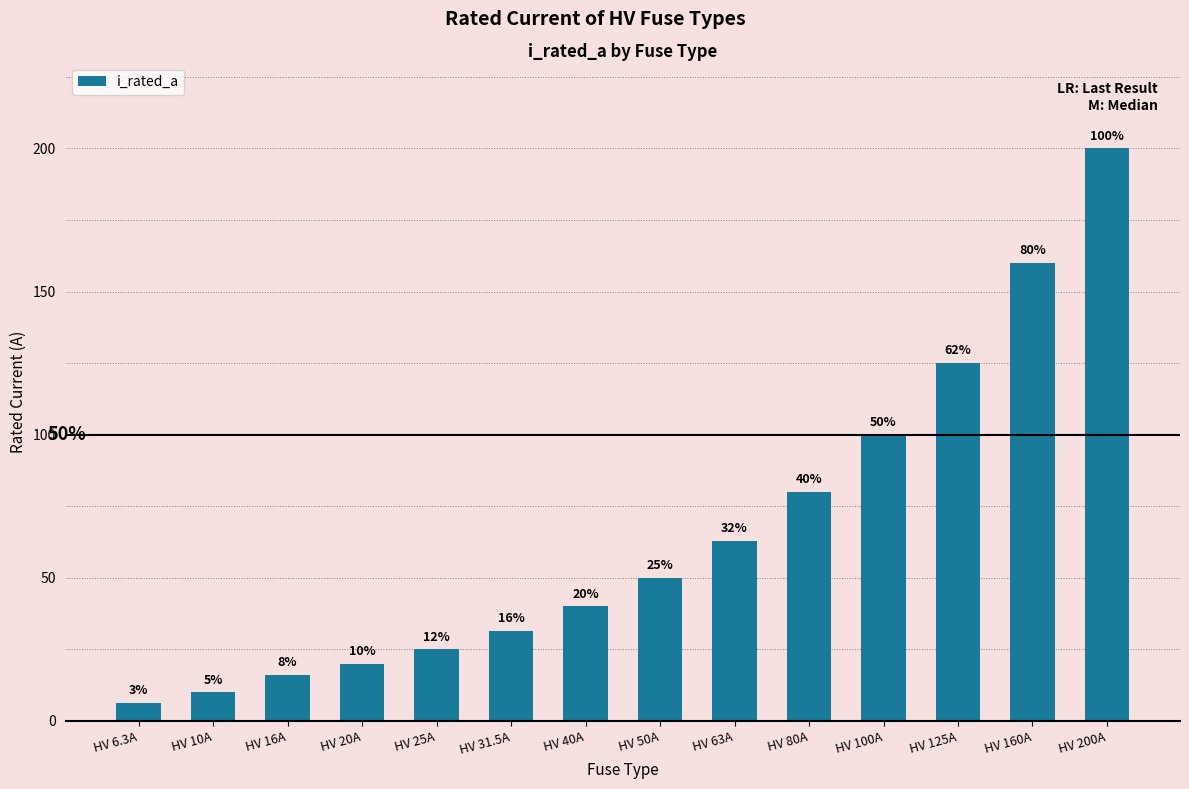

The value at HV 25A is 25.0. True or false?

True